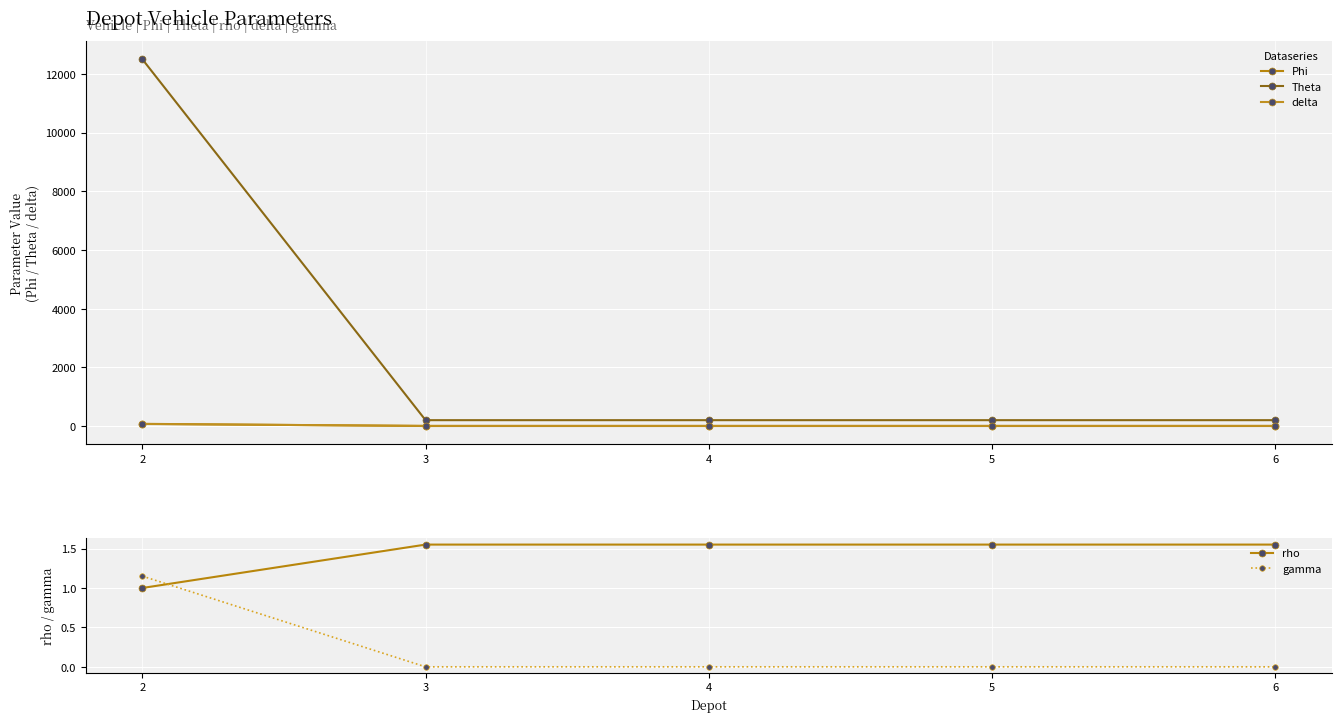

The value of Phi at 5 is 1.0. True or false?

True